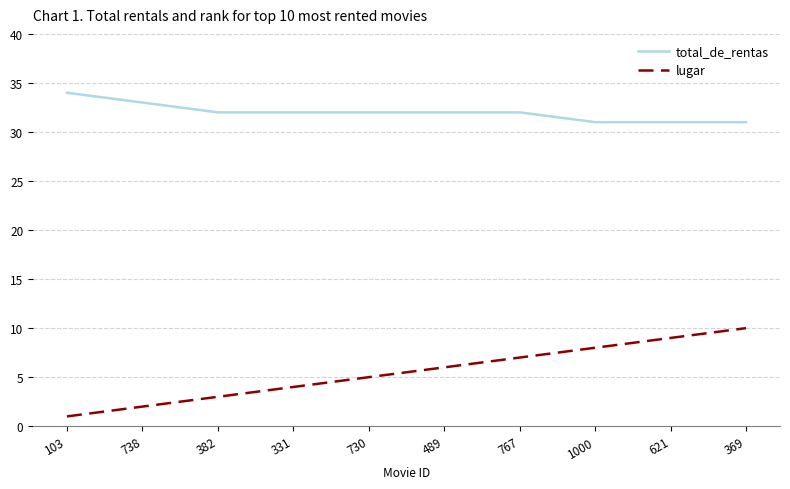

At which label does total_de_rentas first exceed 32?

103